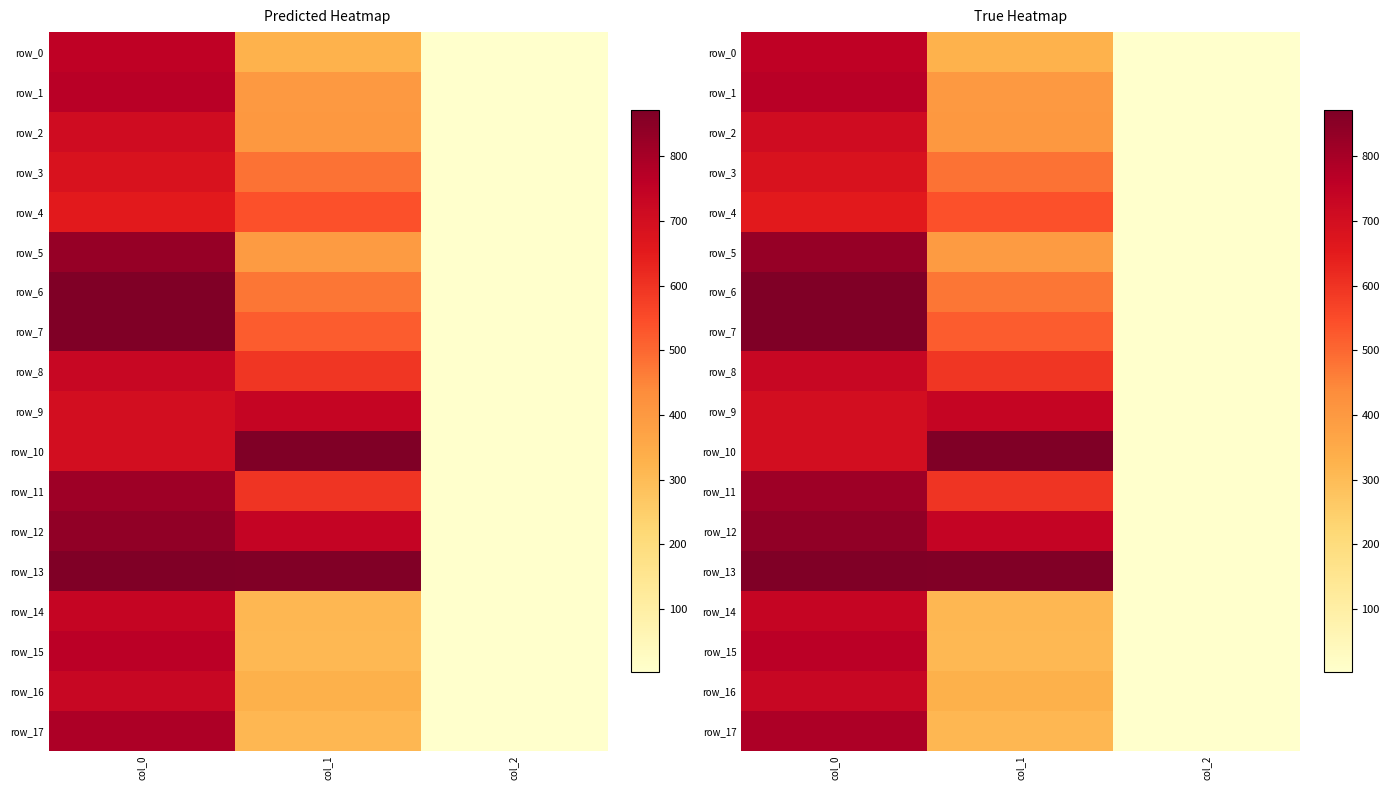

Which has a higher value, col_0 or col_1?

col_0